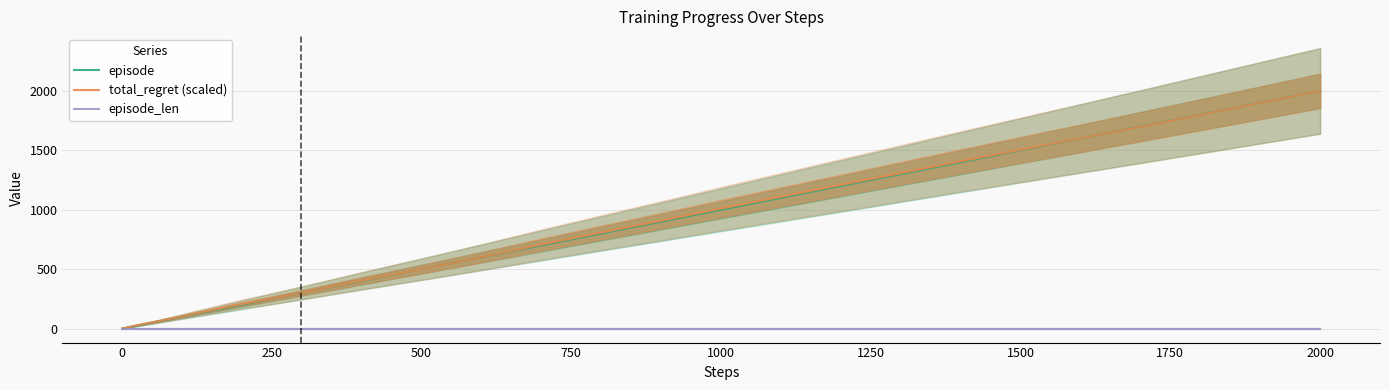

Which series has the widest spread of values?

episode